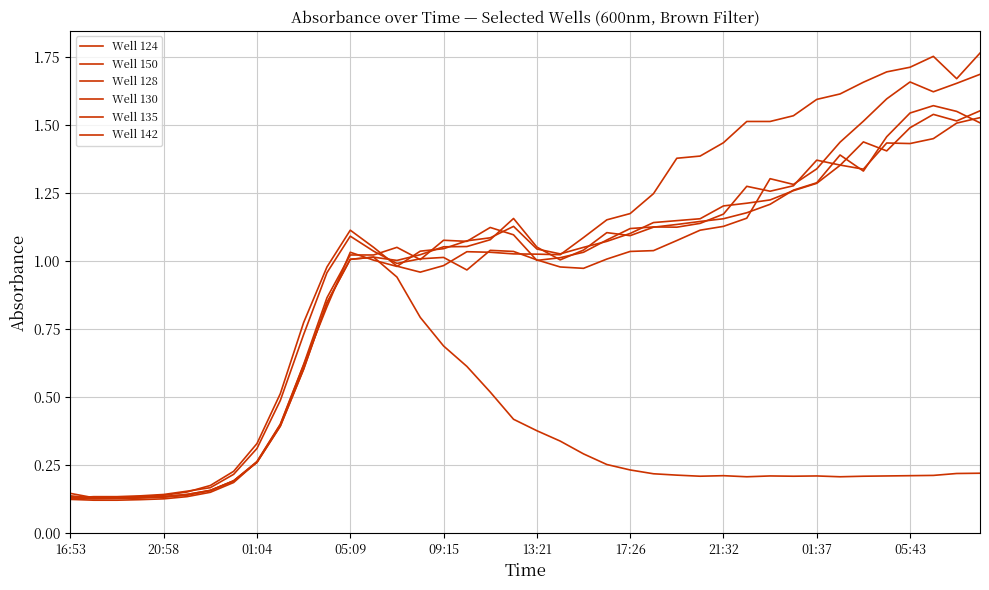

Does the chart have visible grid lines?

Yes